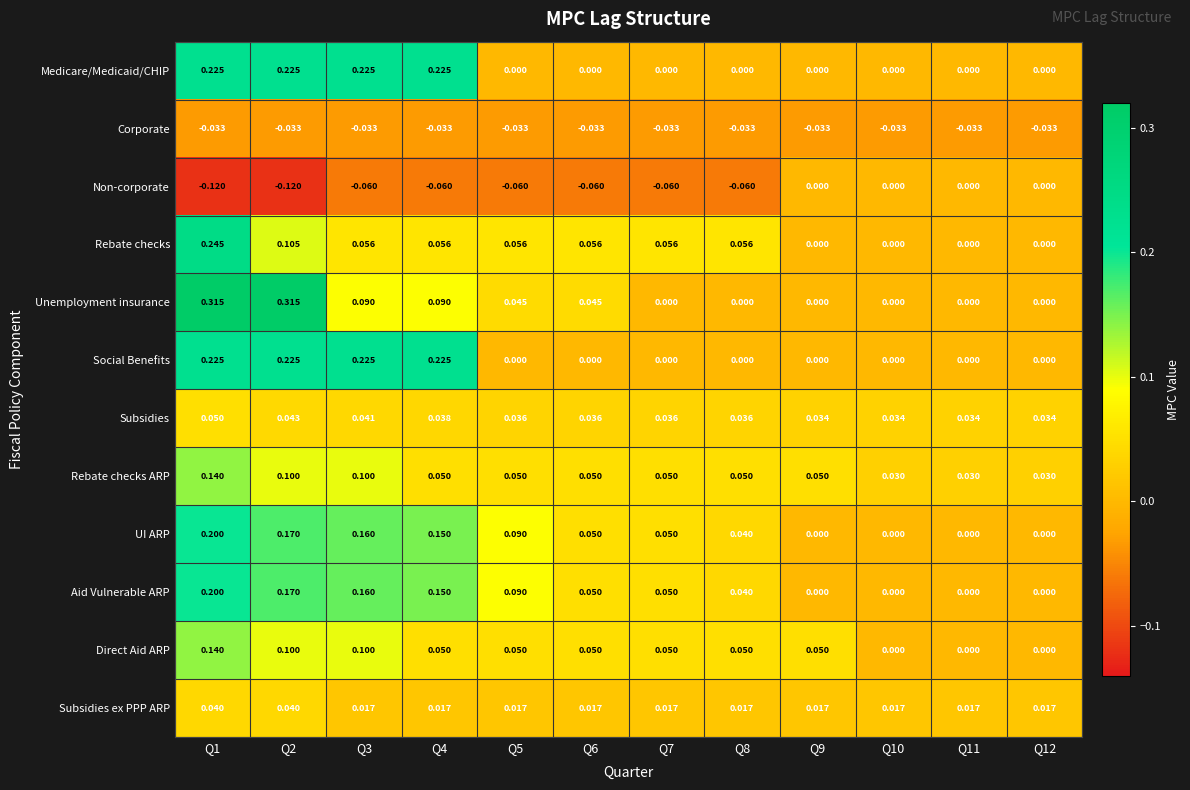

Is the value of Rebate checks ARP at Q8 greater than the value of Subsidies ex PPP ARP at Q6?

Yes